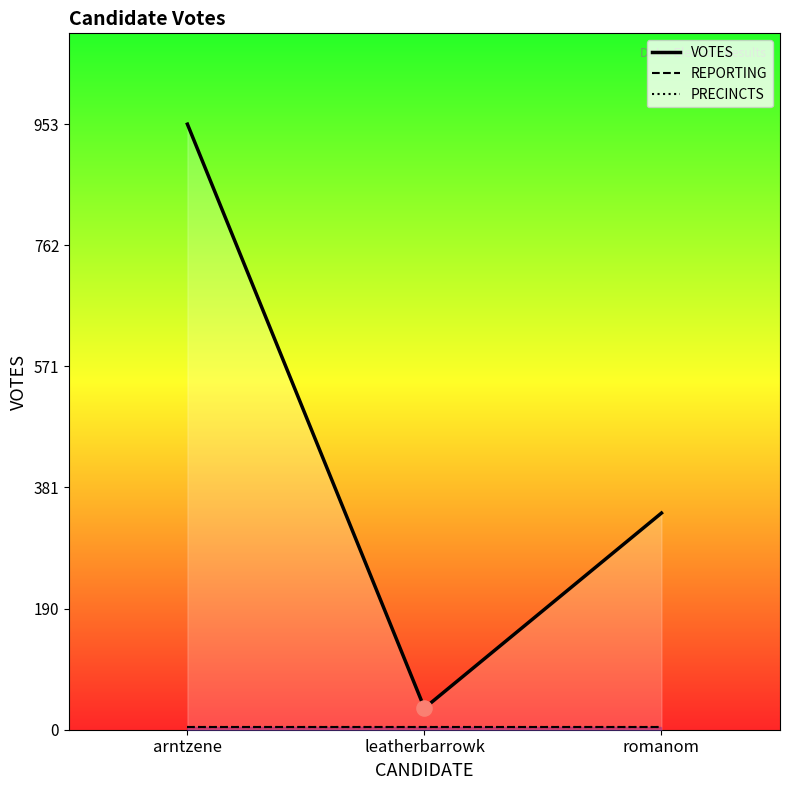

What are all the series names shown in the legend?

VOTES, REPORTING, PRECINCTS